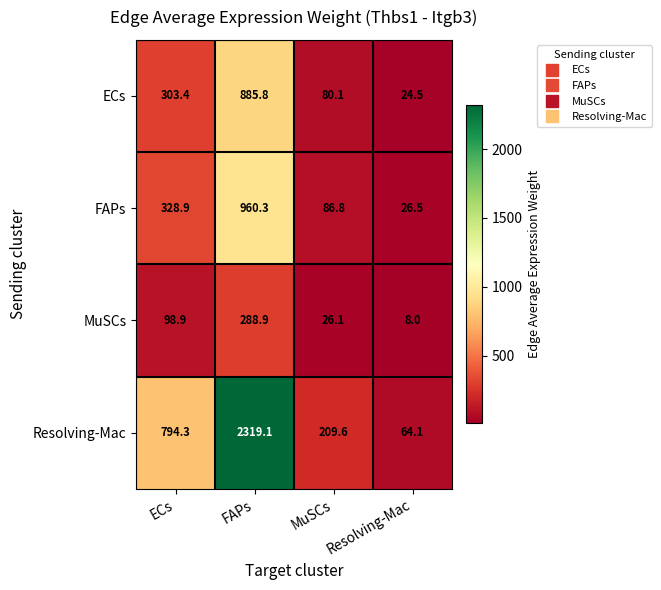

What is the difference between the highest and lowest values at FAPs?

2030.2